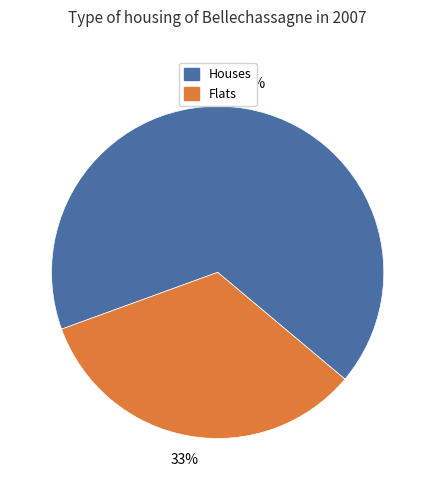

How many slices are in this pie chart?

2